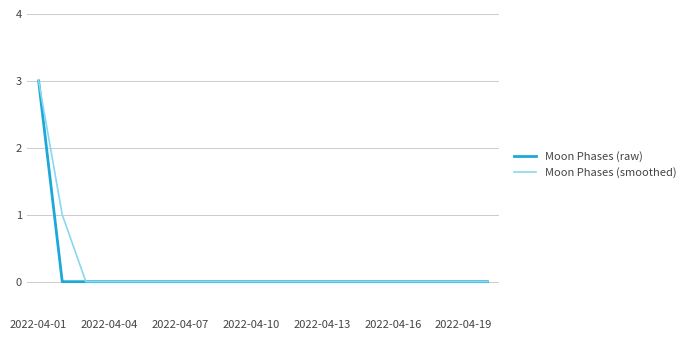

What is the highest value of the Moon Phases (raw) series?

3